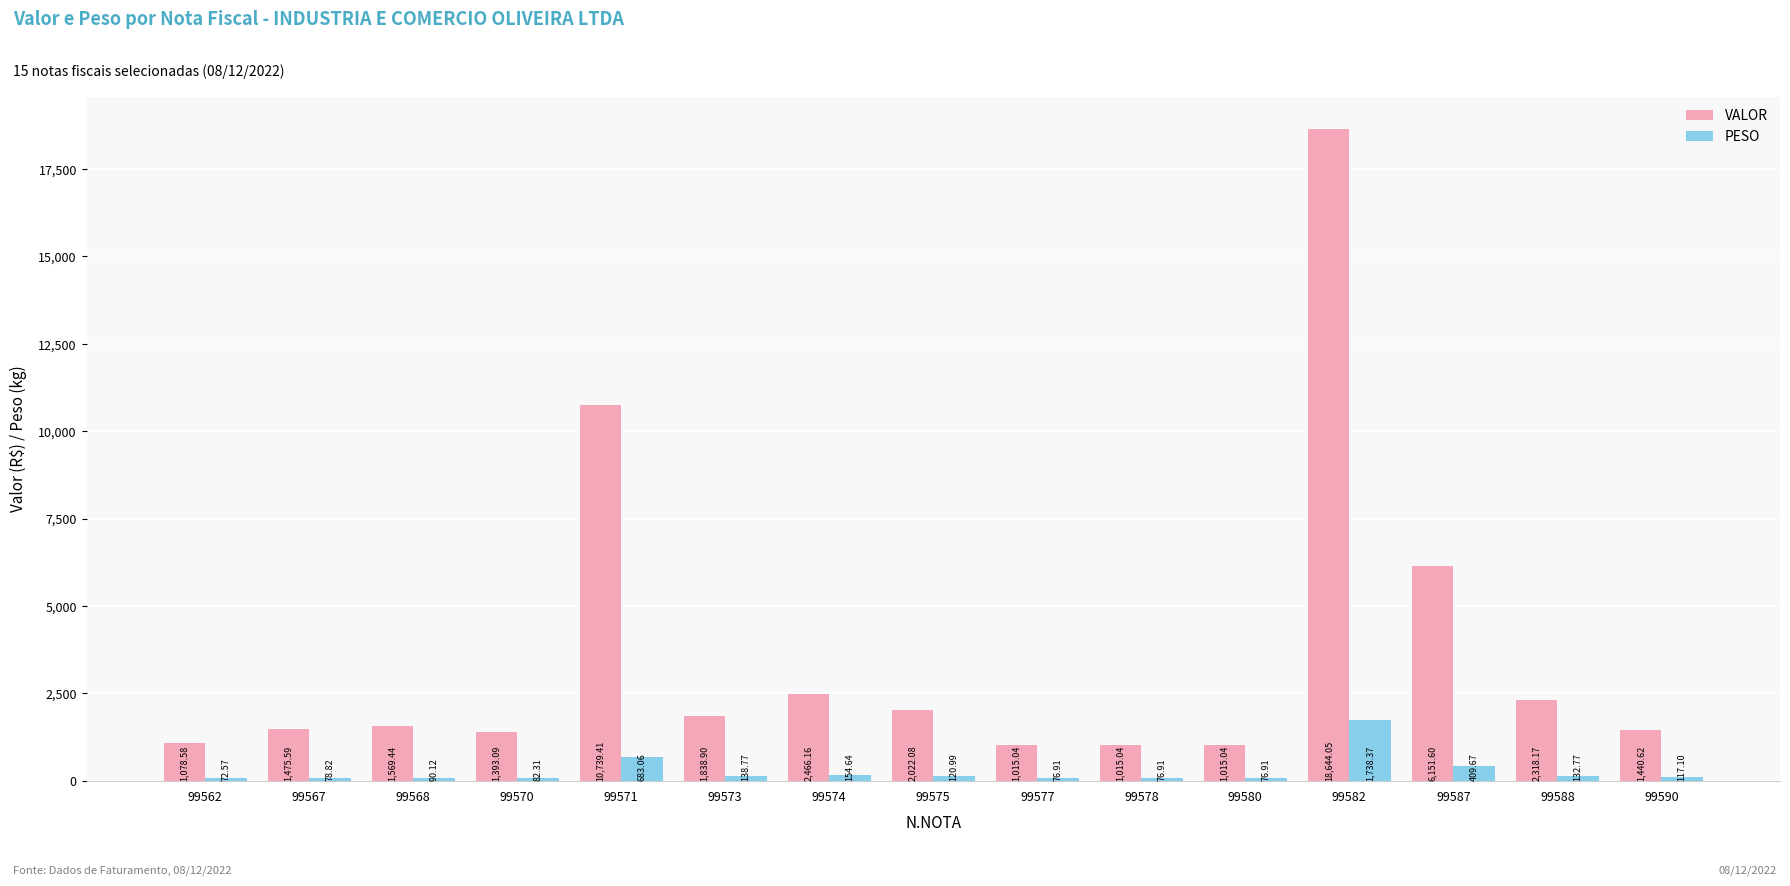

What is the lowest value of the VALOR series?

1015.0